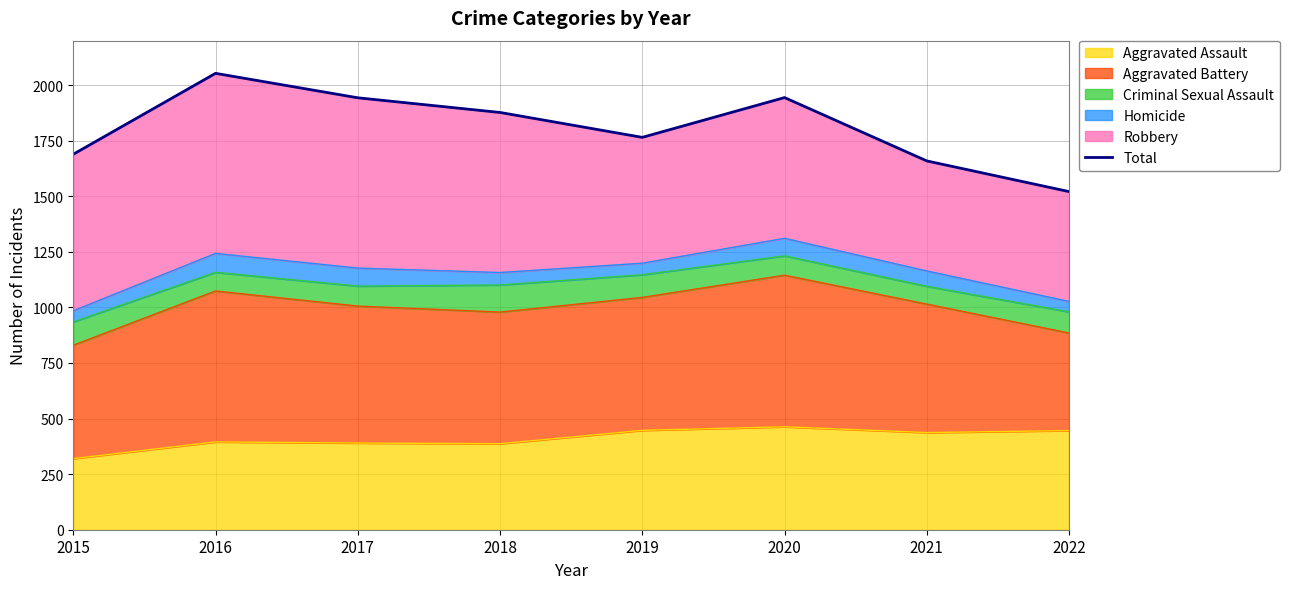

Does the chart have visible grid lines?

Yes